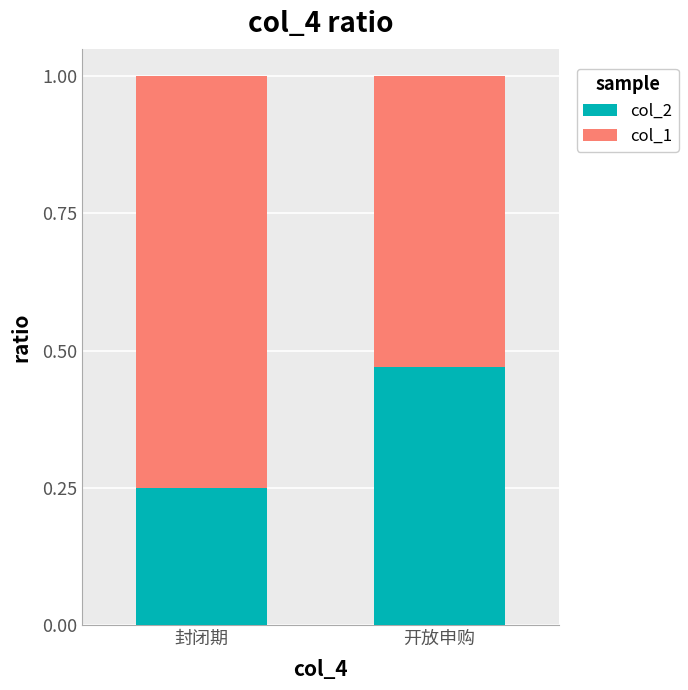

What is the sum of all col_2 values?

0.7